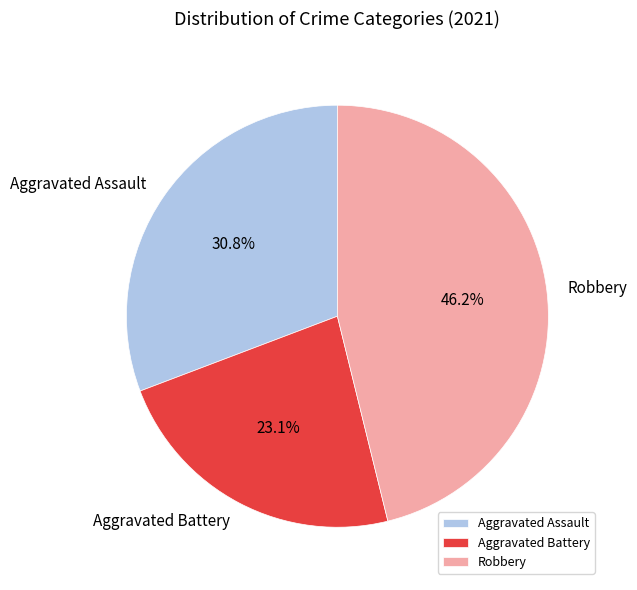

Combined, what portion of the pie is Aggravated Battery and Aggravated Assault?

53.8%